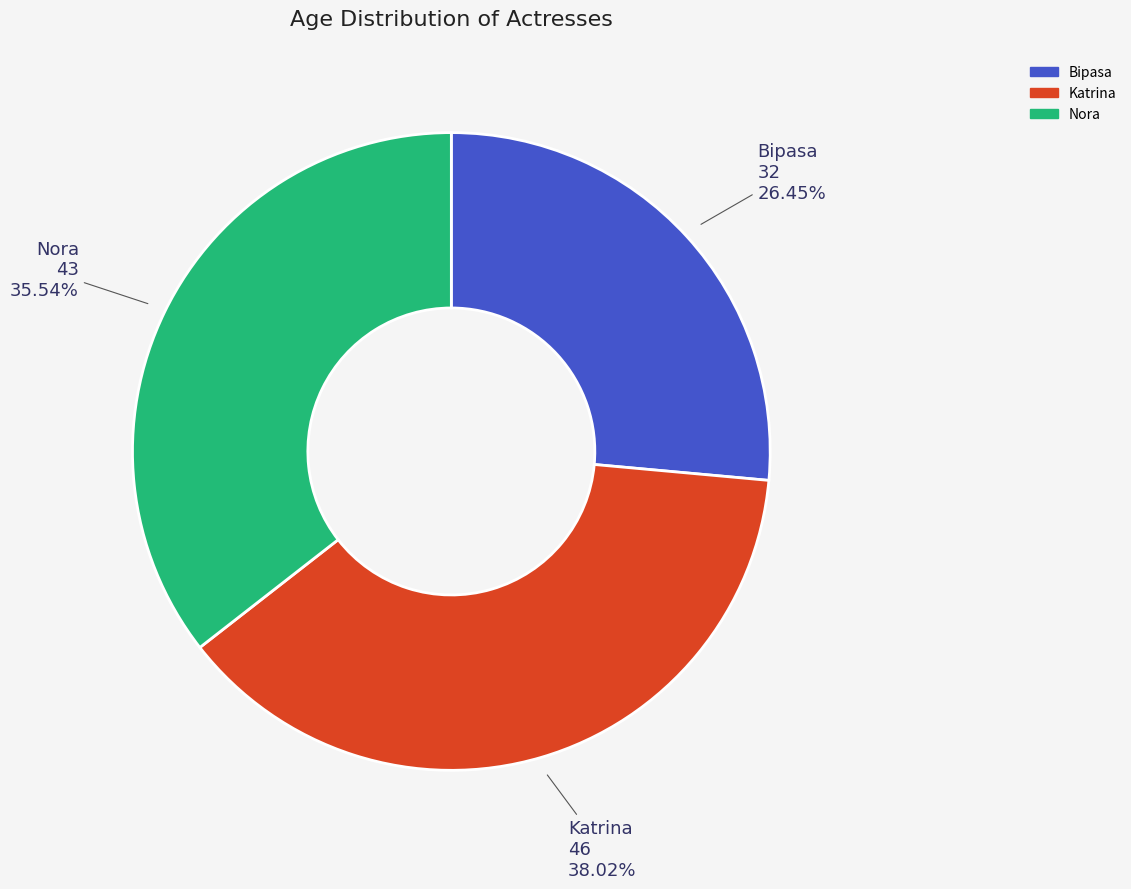

Approximately how many times larger is the value at Nora compared to Katrina?

0.9